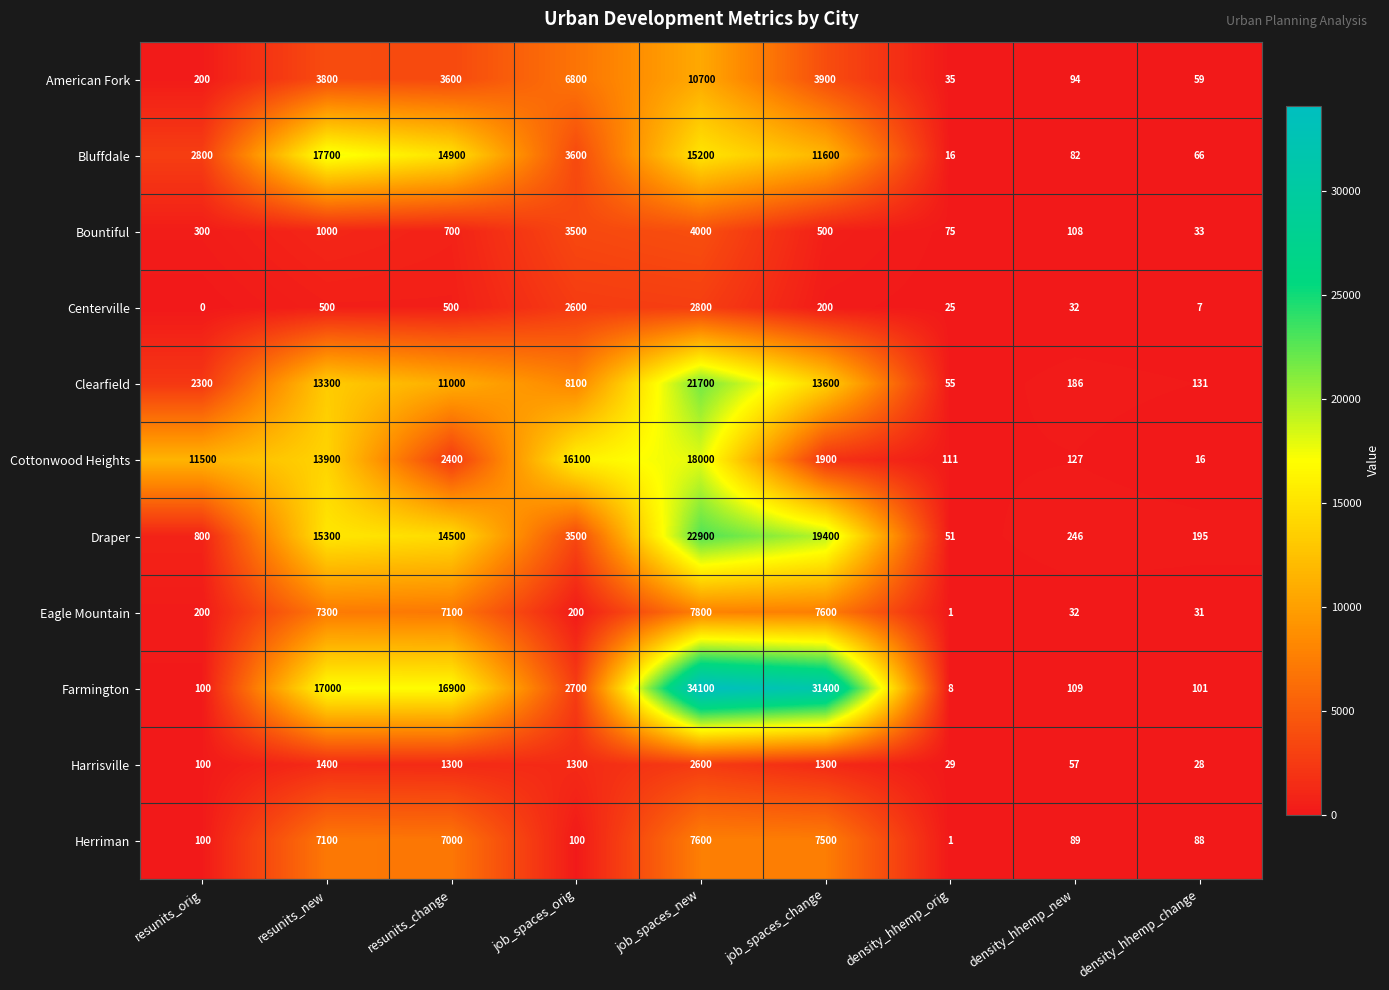

Count the number of categories in the chart.

9